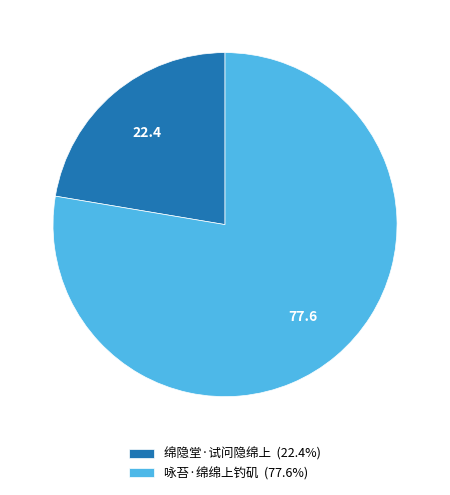

Rank the categories by value from lowest to highest.

绵隐堂·试问隐绵上, 咏苔·绵绵上钓矶